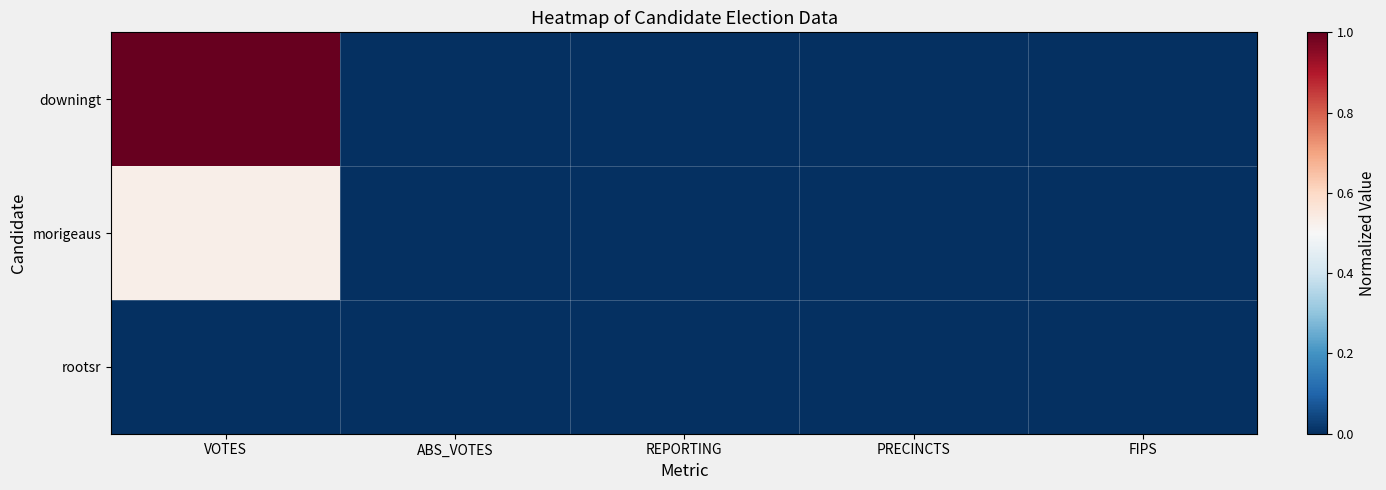

Reading right to left, extract all data points from this chart.

downingt: FIPS=0.0	PRECINCTS=0.0	REPORTING=0.0	ABS_VOTES=0.0	VOTES=1.0
morigeaus: FIPS=0.0	PRECINCTS=0.0	REPORTING=0.0	ABS_VOTES=0.0	VOTES=0.5
rootsr: FIPS=0.0	PRECINCTS=0.0	REPORTING=0.0	ABS_VOTES=0.0	VOTES=0.0